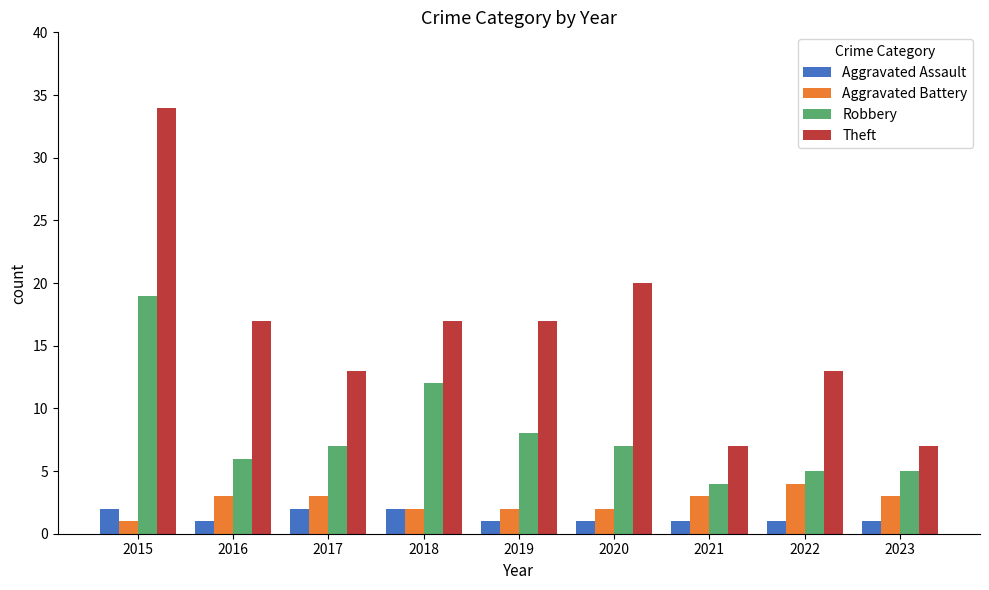

What is the approximate value of Robbery at 2017?

7